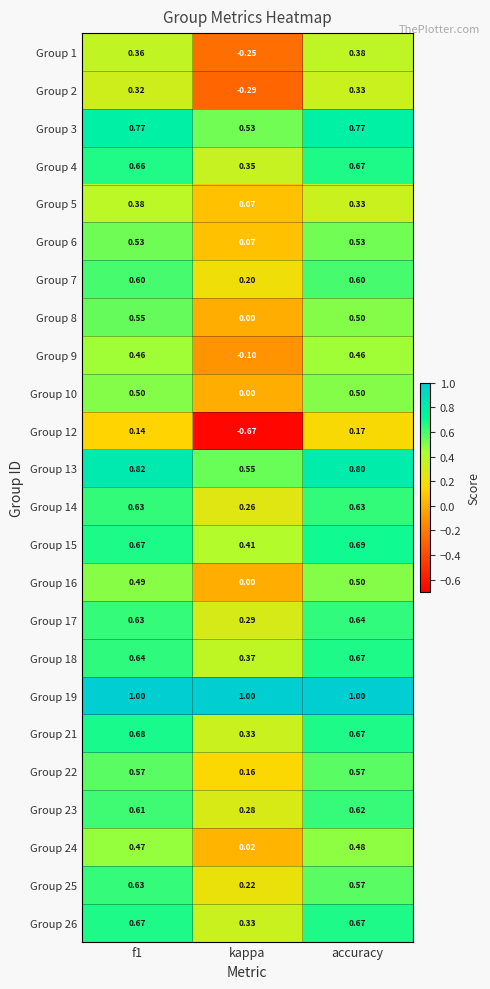

Which label corresponds to the smallest value in the chart?

kappa